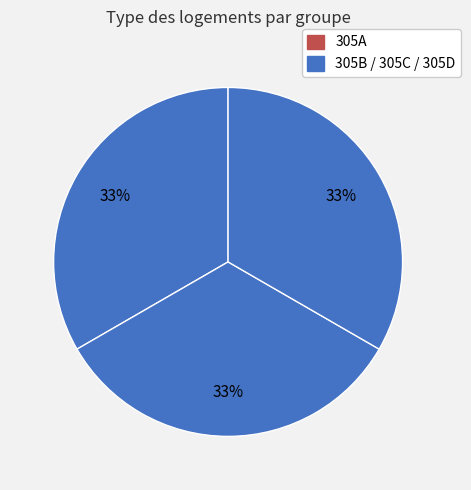

What is the largest slice in the pie chart?

305C